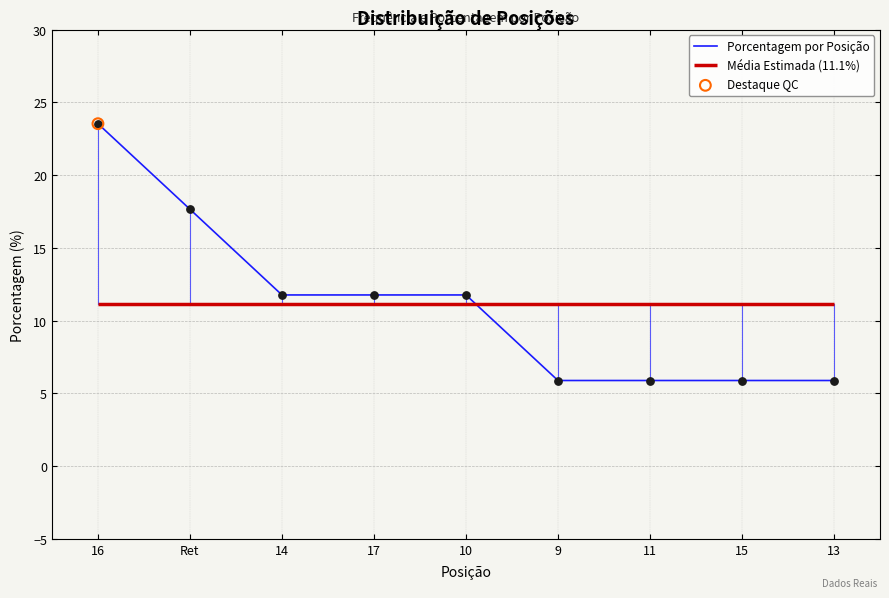

Which has a higher value, Ret or 11?

Ret